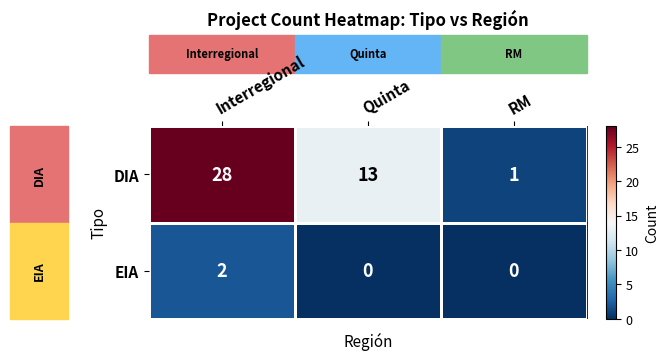

At how many categories does at least one series exceed 0?

3